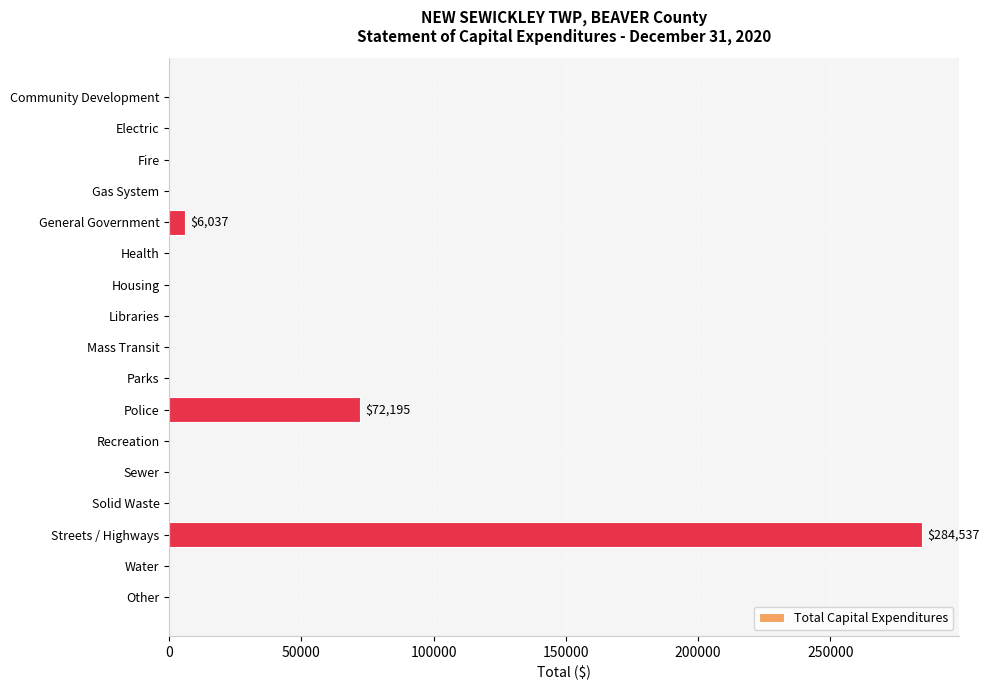

What is the sum of the values at Streets / Highways and Water?

284537